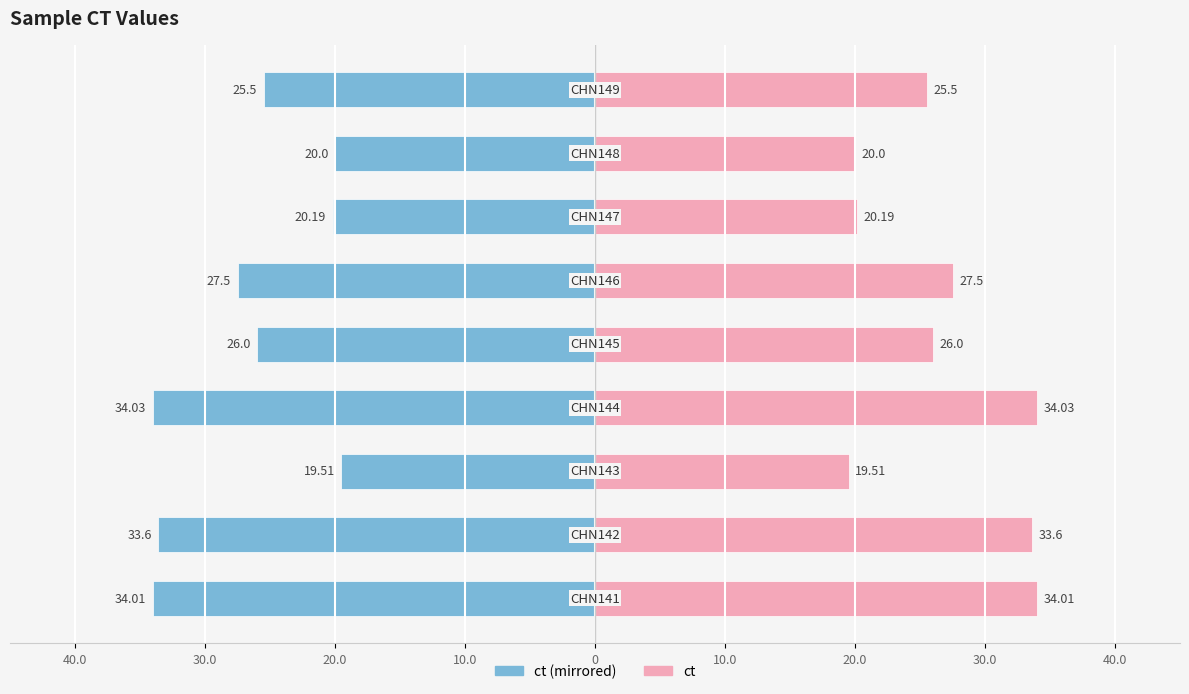

What is the difference between the maximum and minimum values in the ct (left) series?

14.5